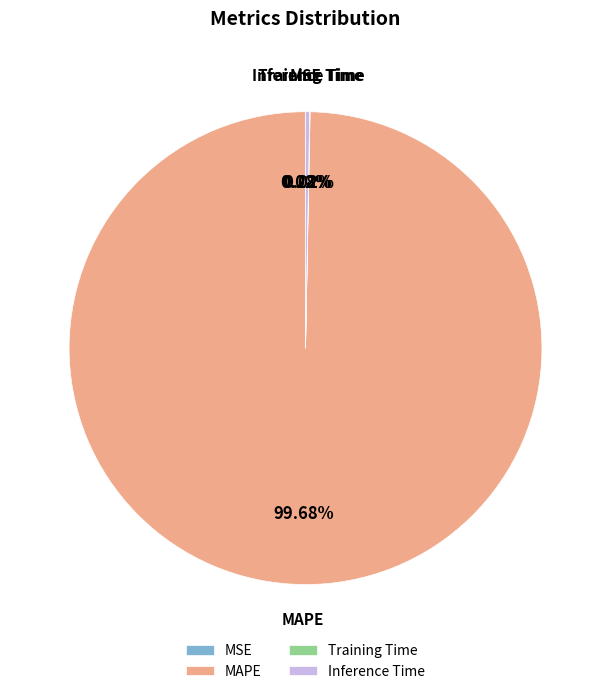

Which category has the biggest portion of the pie?

MAPE